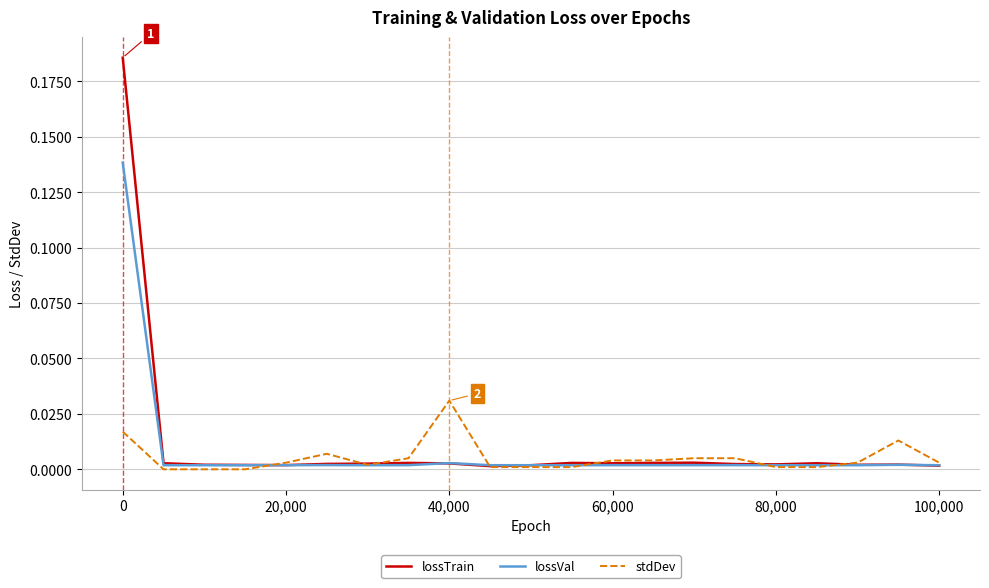

Rank the series by their maximum value, from highest to lowest.

lossTrain, lossVal, stdDev